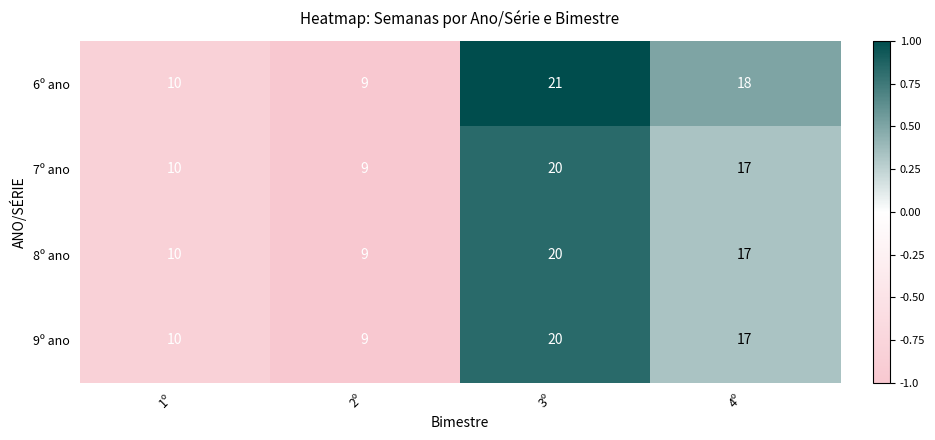

What is the difference between the highest and lowest values at 4º?

1